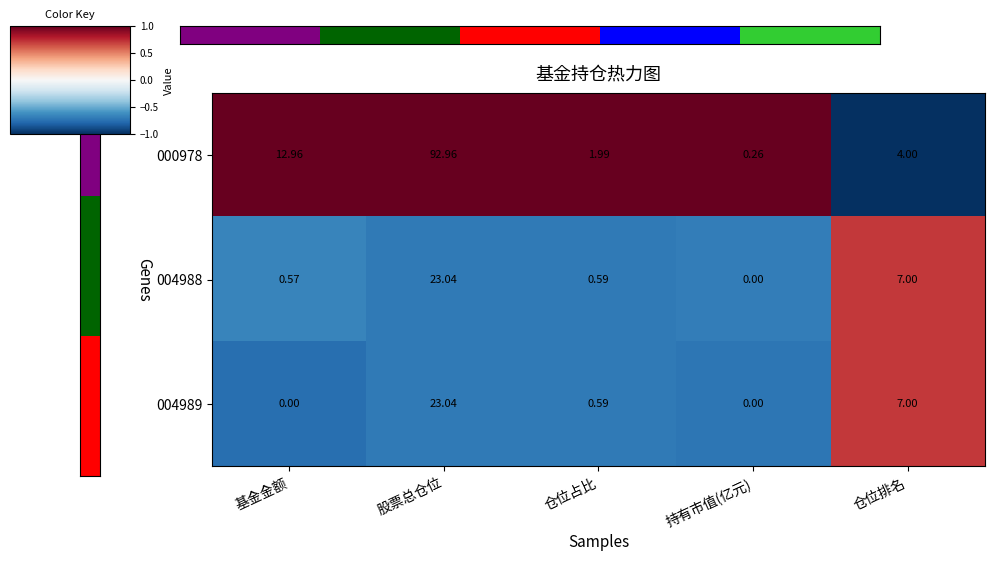

Where does the 000978 series first go above 4?

基金金额